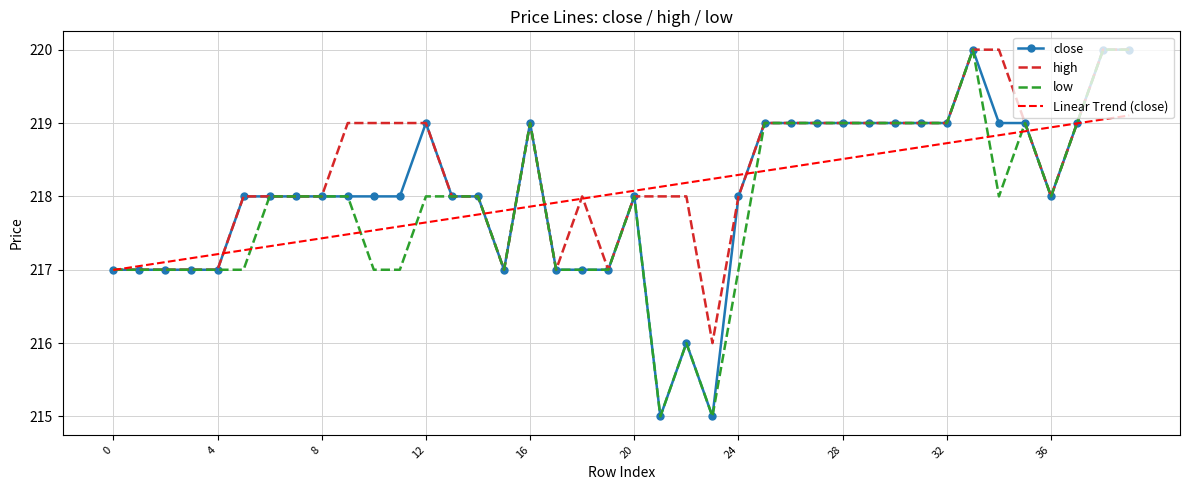

What is the highest value of the high series?

220.0